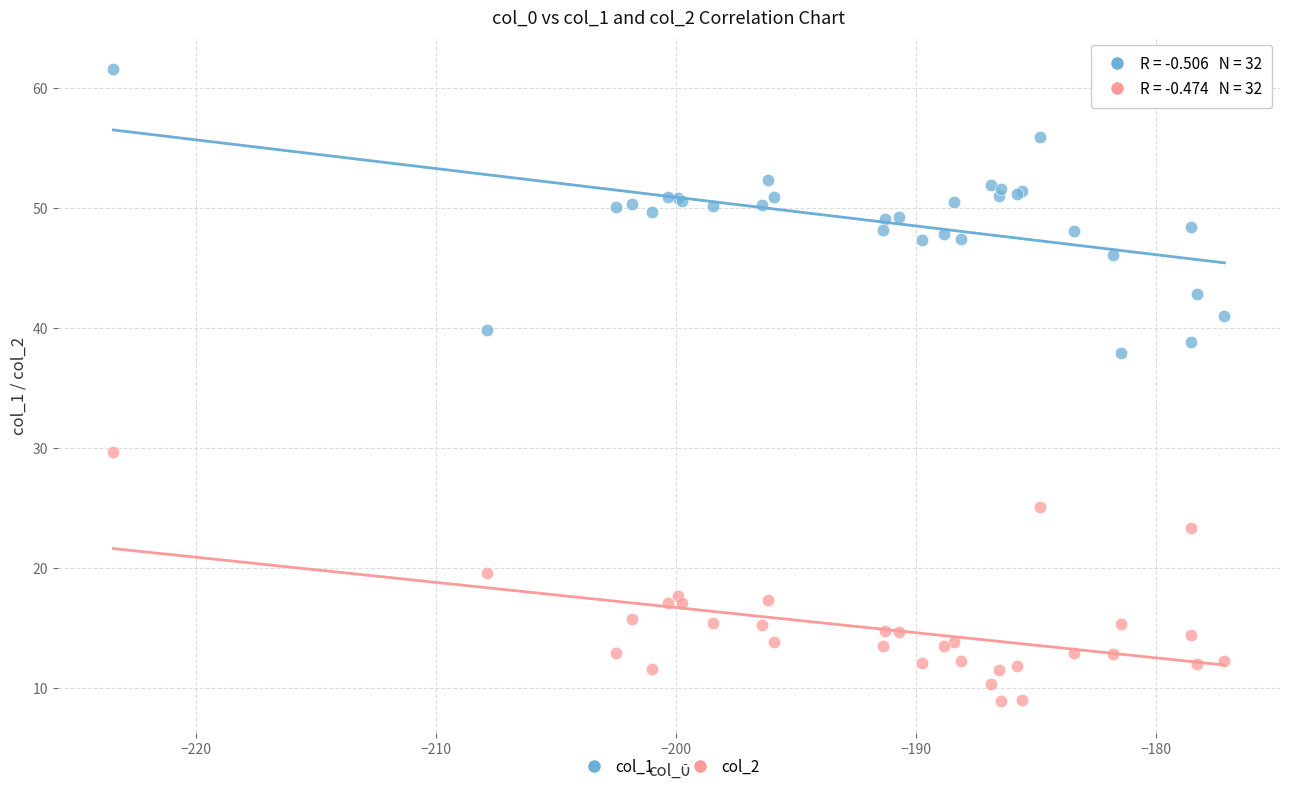

Across all series, what Y value is closest to 35?

37.9